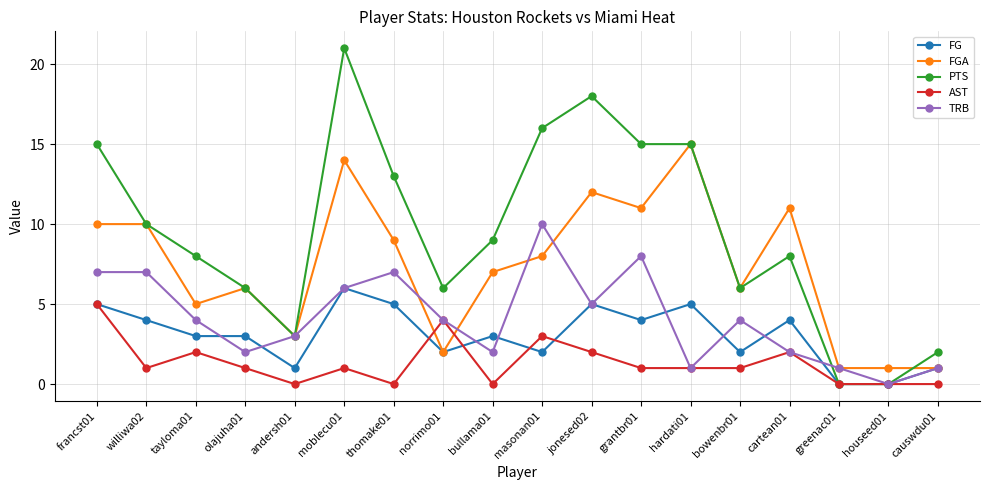

True or false: FG and AST cross at least once.

True